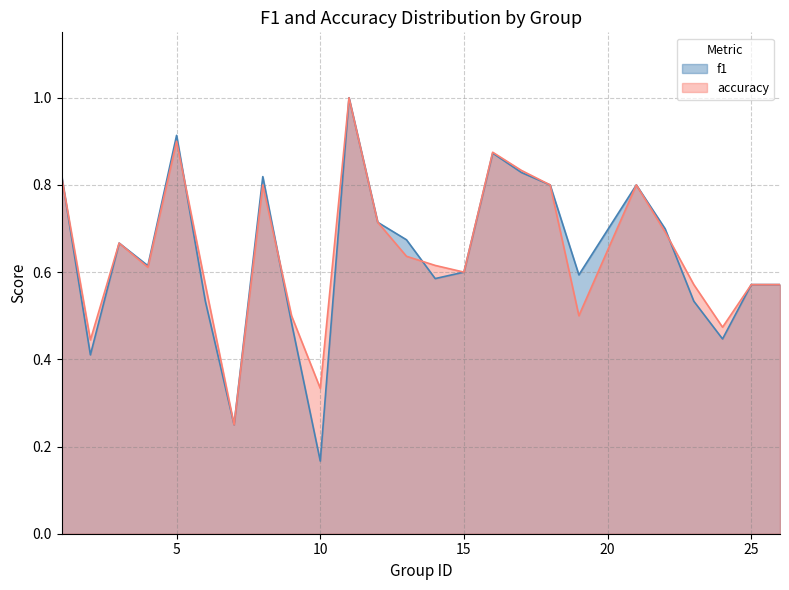

Reading left to right, transcribe all the data shown in this chart.

f1: 0.8	0.4	0.7	0.6	0.9	0.5	0.2	0.8	0.5	0.2	1.0	0.7	0.7	0.6	0.6	0.9	0.8	0.8	0.6	0.8	0.7	0.5	0.4	0.6	0.6
accuracy: 0.8	0.4	0.7	0.6	0.9	0.6	0.2	0.8	0.5	0.3	1.0	0.7	0.6	0.6	0.6	0.9	0.8	0.8	0.5	0.8	0.7	0.6	0.5	0.6	0.6